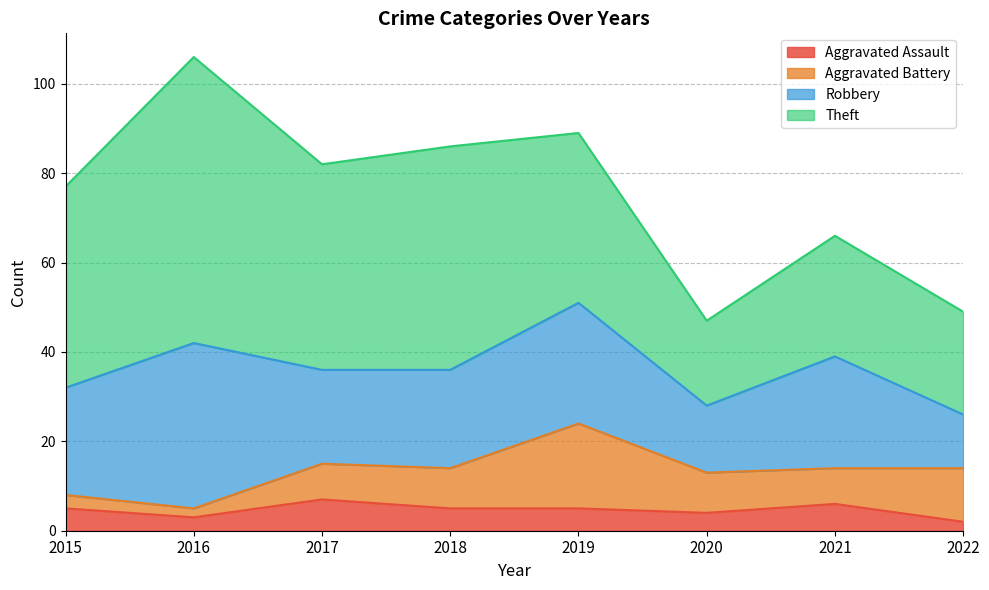

At 2015, list the series in order from largest to smallest.

Theft, Robbery, Aggravated Assault, Aggravated Battery